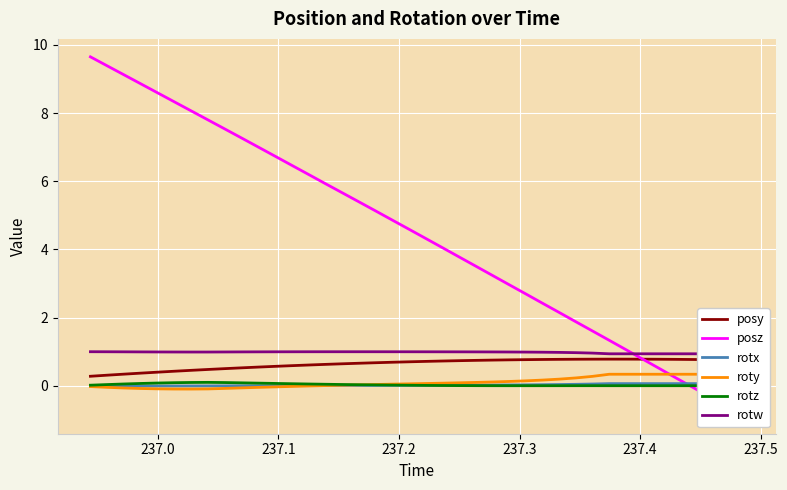

Which series has the largest range (max minus min)?

posz